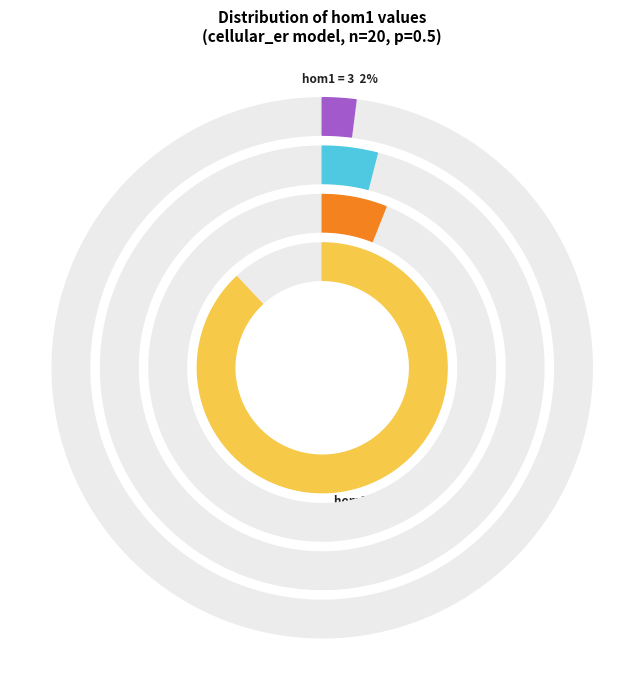

What is the majority slice?

hom1=0